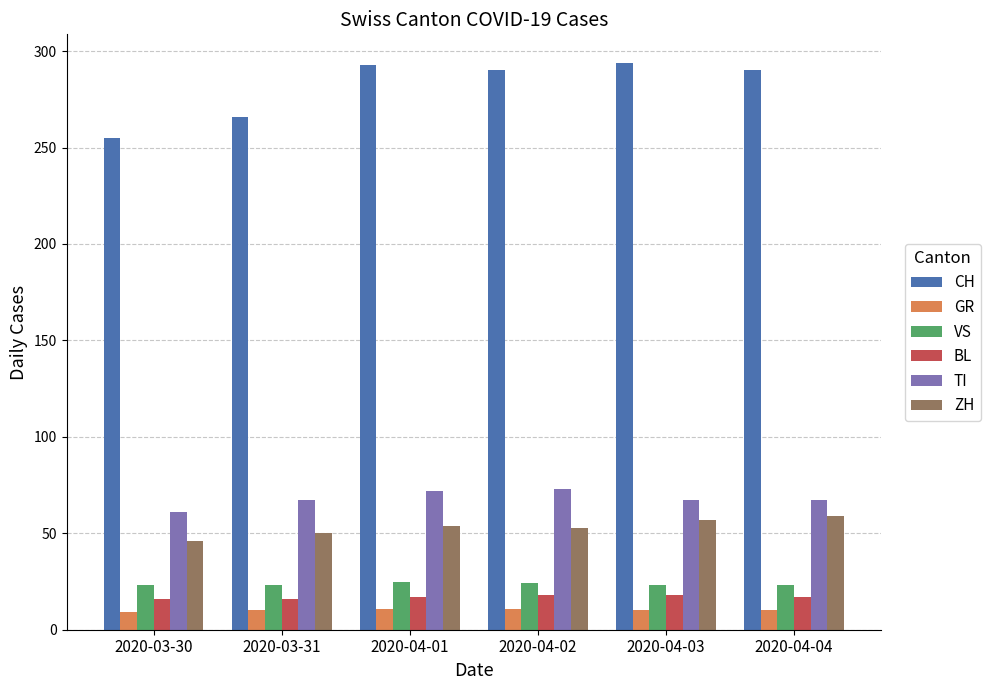

Which series changed the most between 2020-03-30 and 2020-04-02?

CH